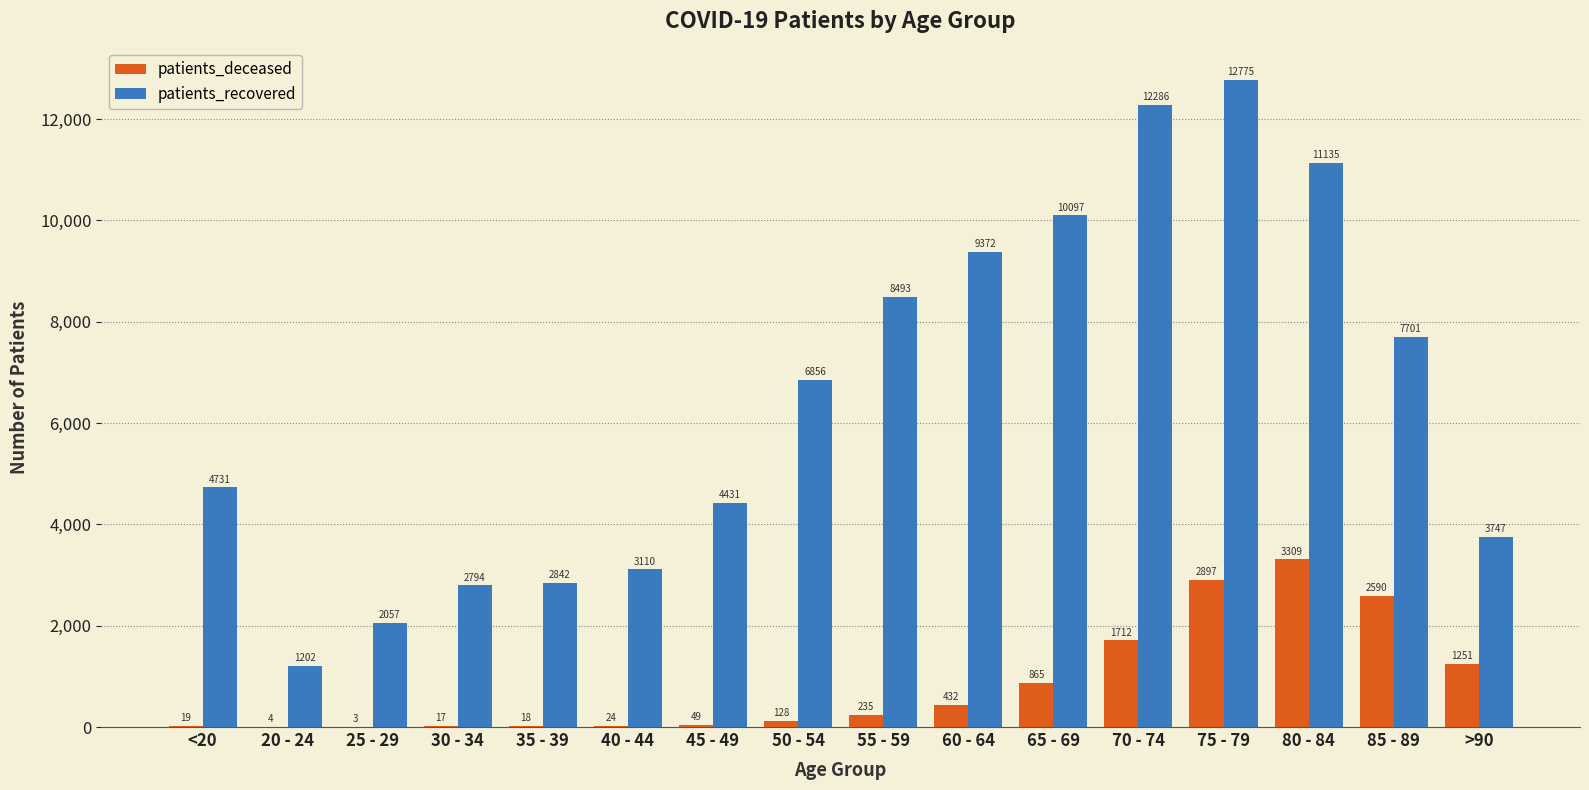

Count the number of data series in this chart.

2